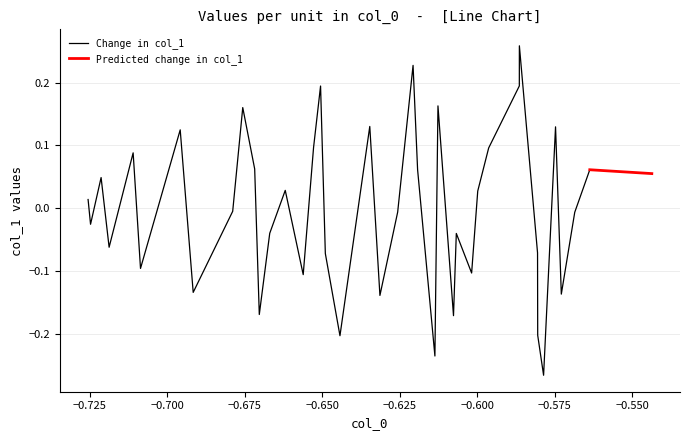

How many values are below zero?

21